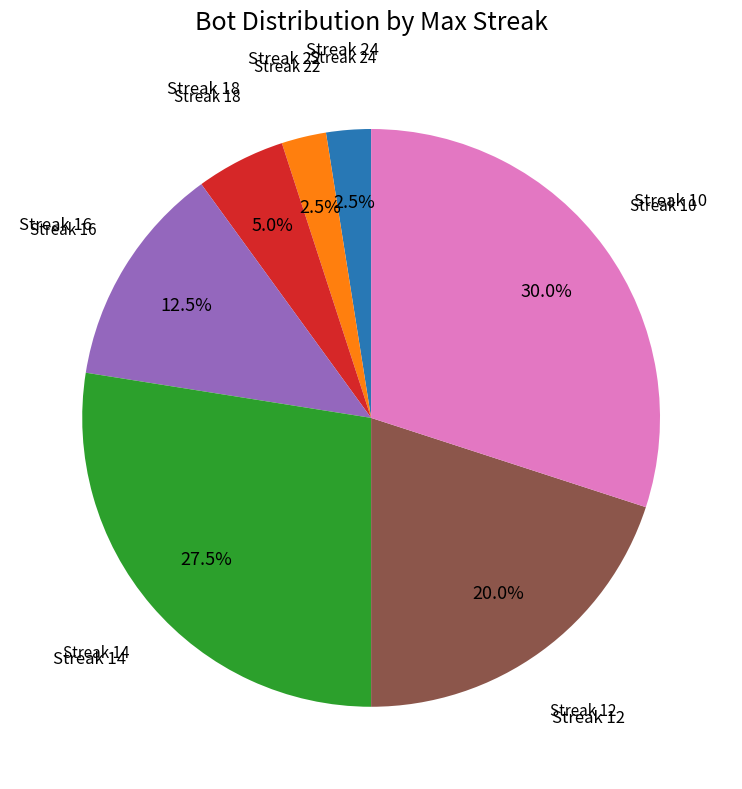

Which slice is the largest?

Streak 10